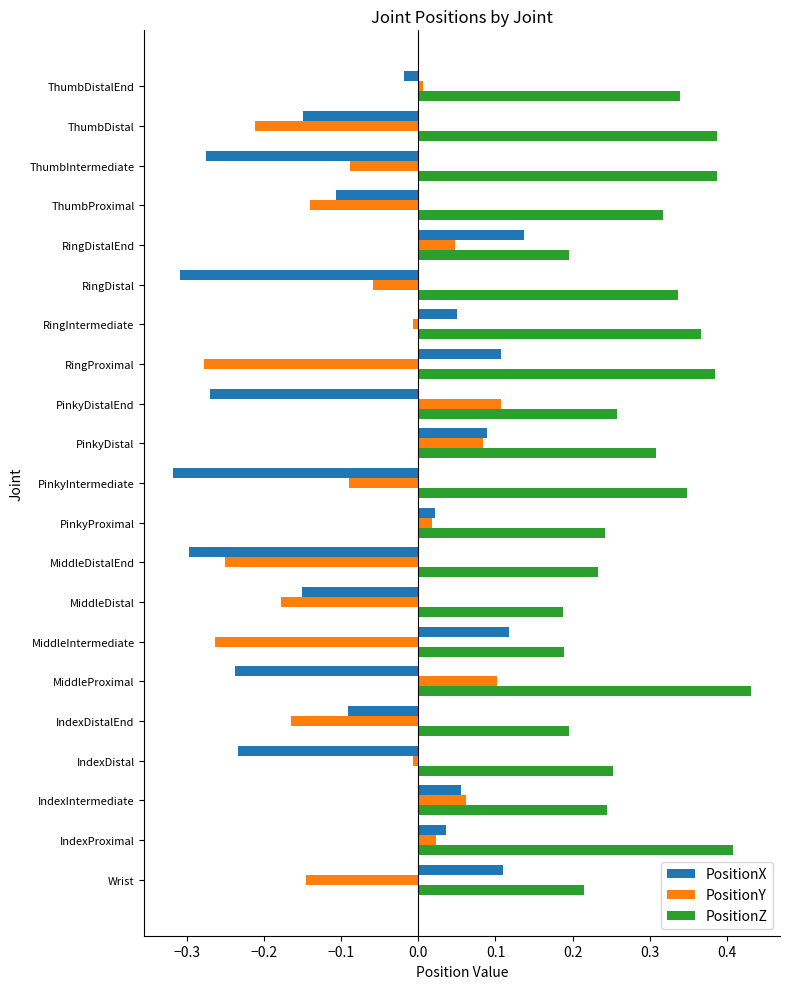

How many values in PositionY are below zero?

13